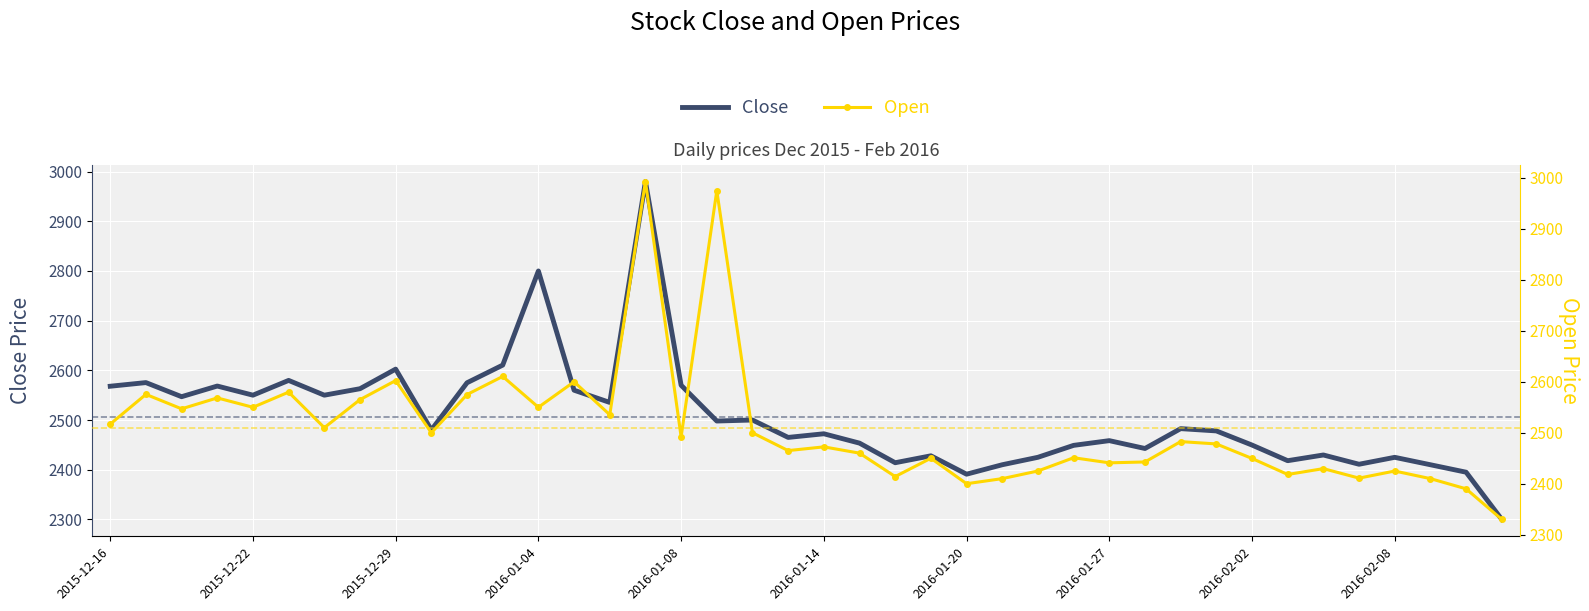

What is the value of the Open point at the 11th from the left?

2575.0